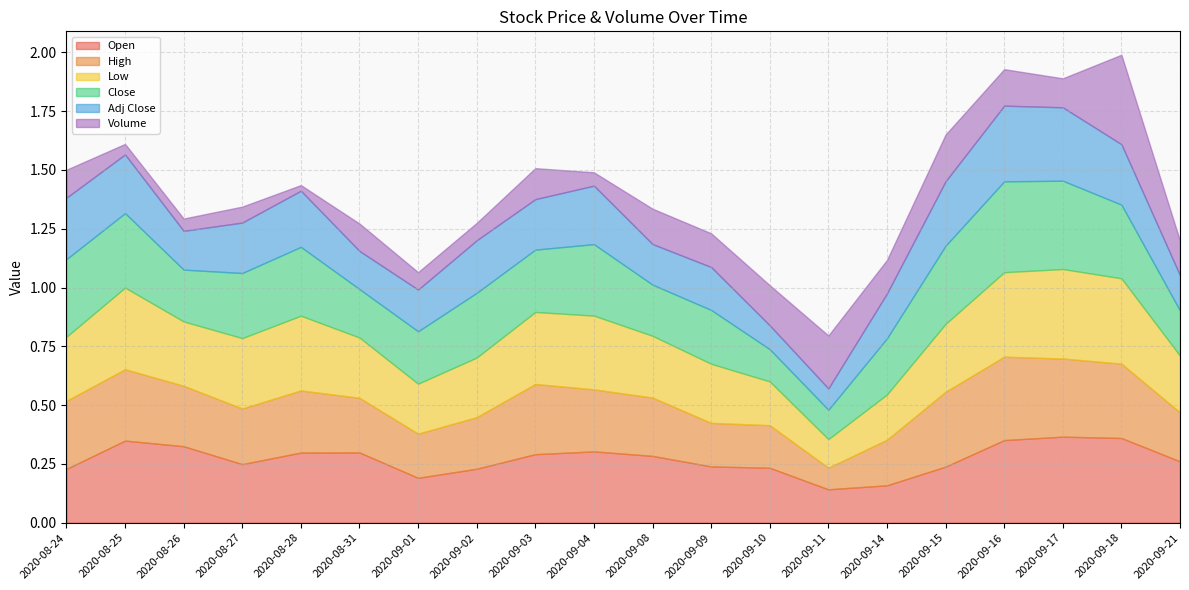

Is it true that Close equals 0.3 at 2020-08-26?

False